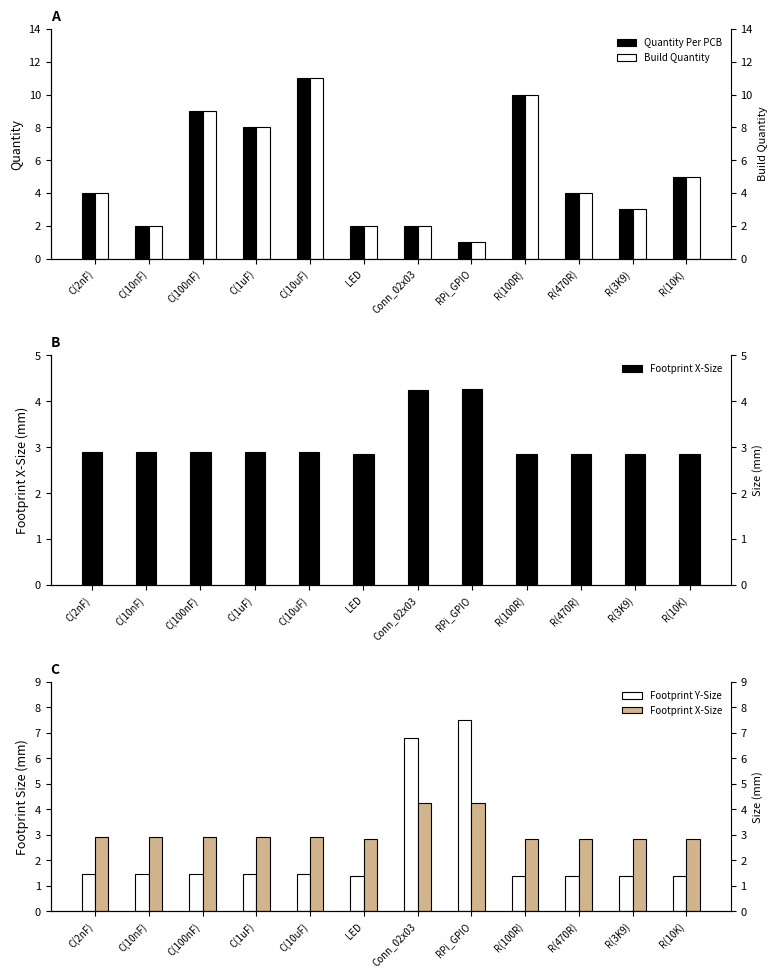

What is the sum of all Footprint X-Size values?

37.3